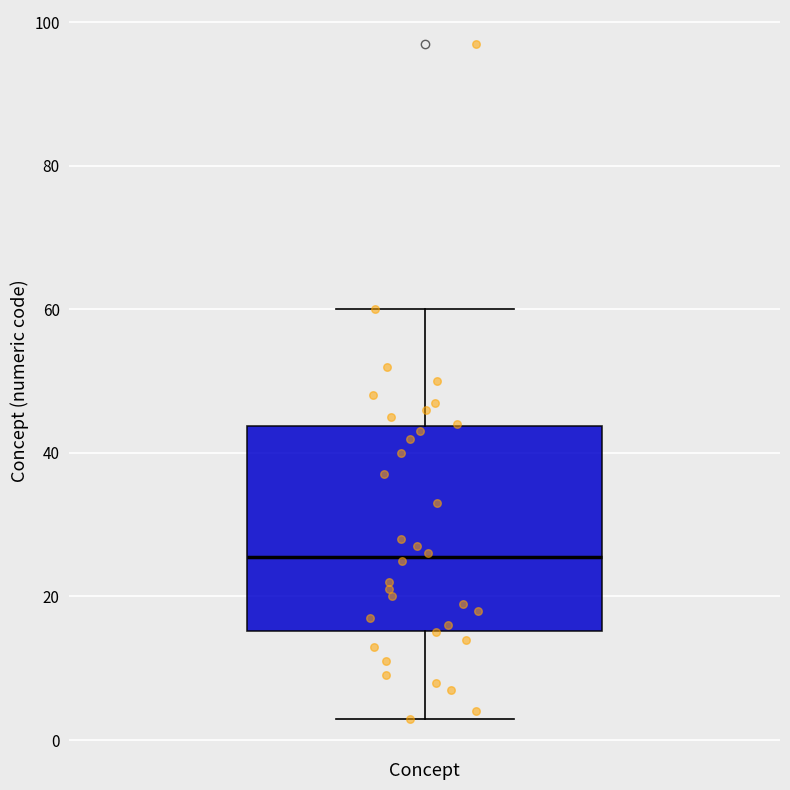

Transcribe this box plot: give where the median line is, the range the box spans, and where the two whiskers end, as read against the y-axis. The values are not printed on the chart, so give them approximately, as read against the axis.

median 26, box 16 to 44, whiskers 4 to 60